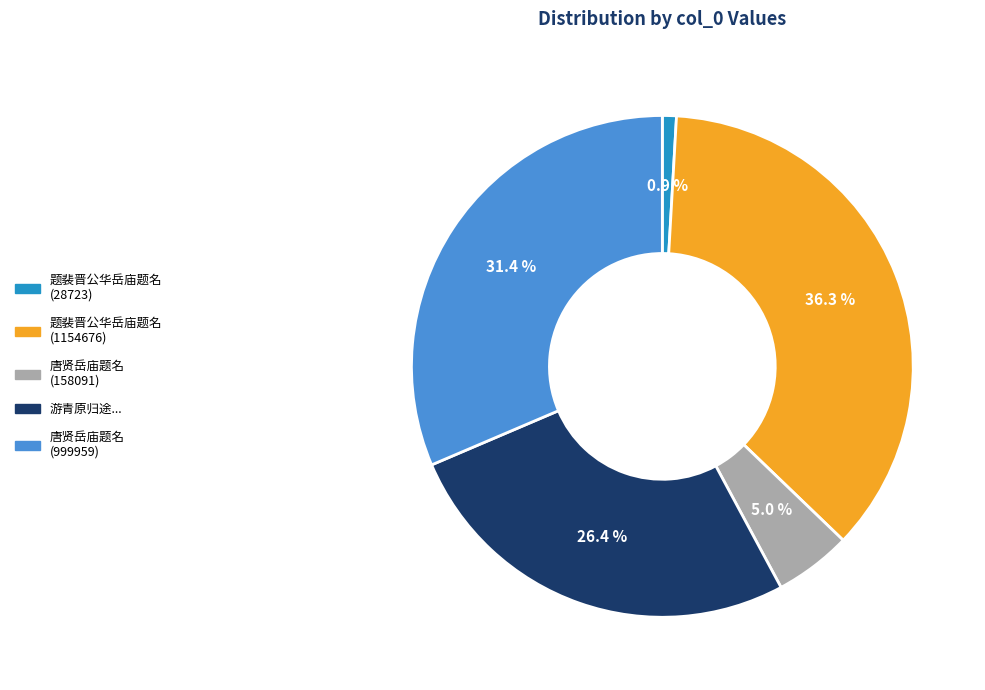

Combined, do 题裴晋公华岳庙题名 (1154676) and 唐贤岳庙题名 (999959) account for over 50%?

Yes